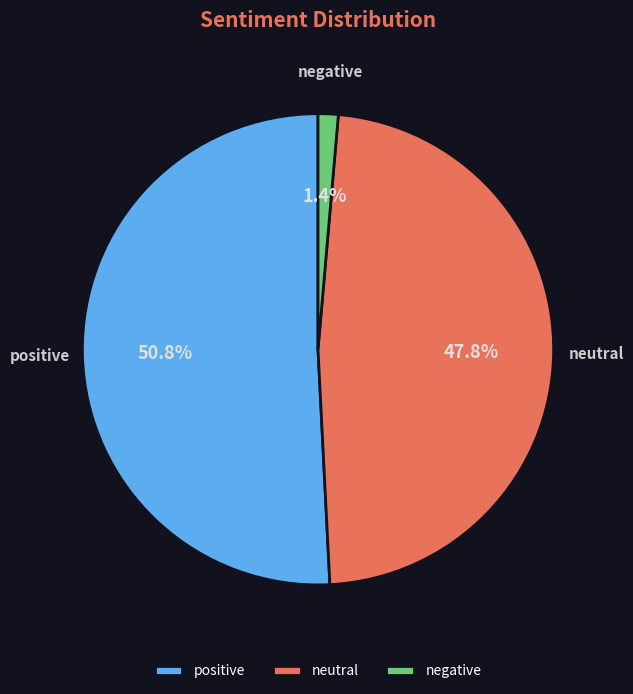

Which slice is the largest?

positive